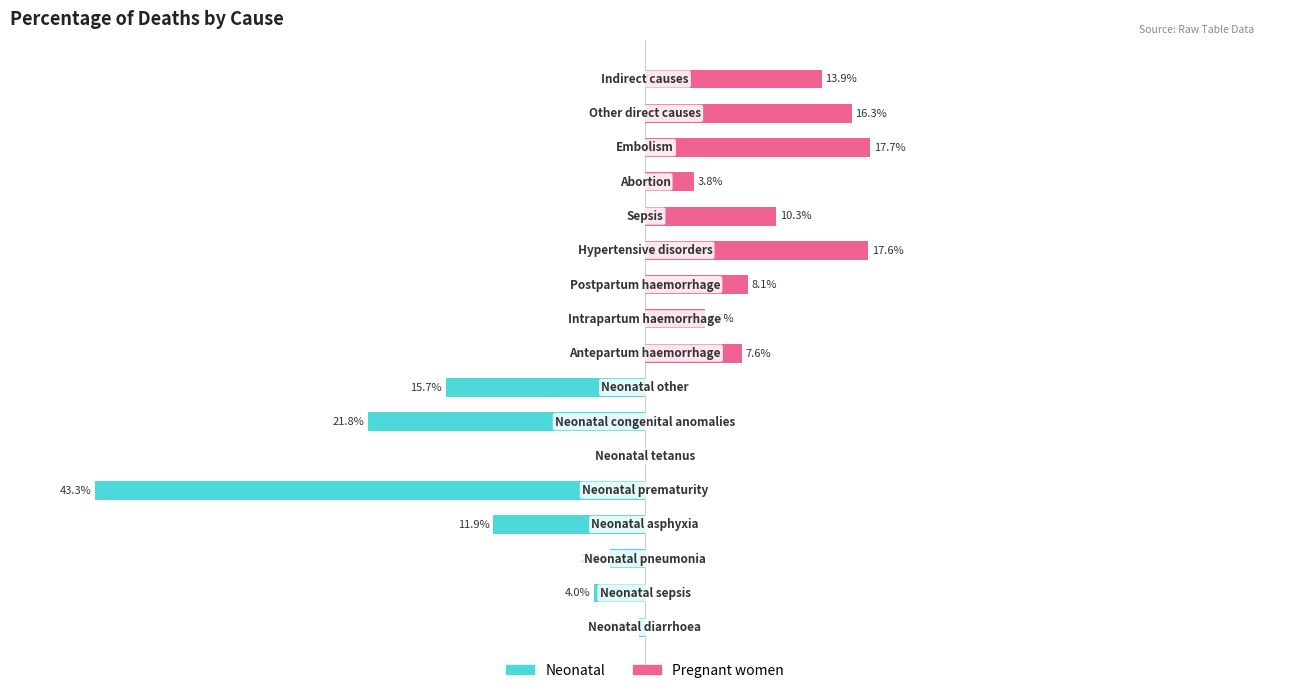

Which series has the largest total across all categories?

Pregnant women